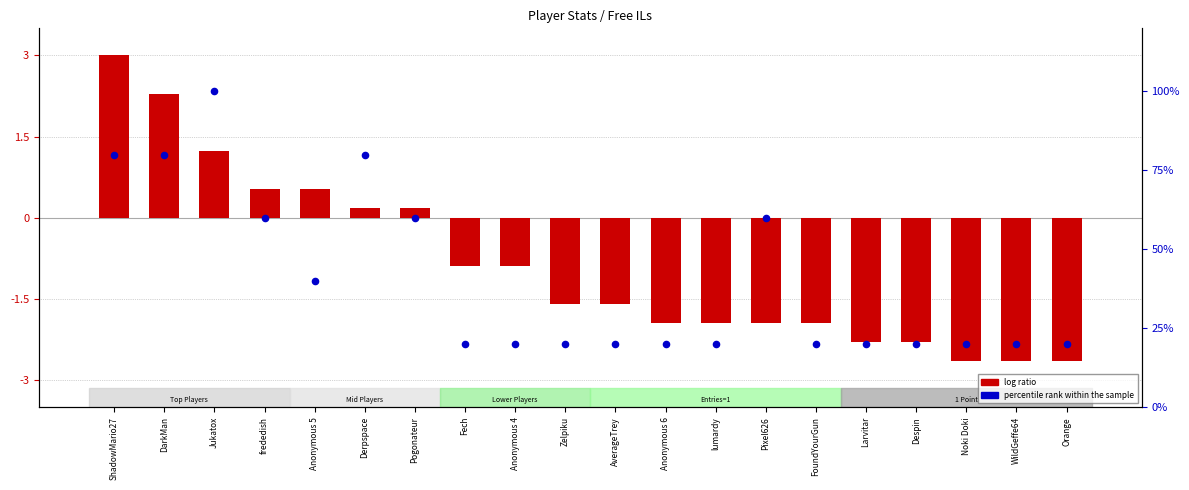

What are all the series names shown in the legend?

log ratio, percentile rank within the sample